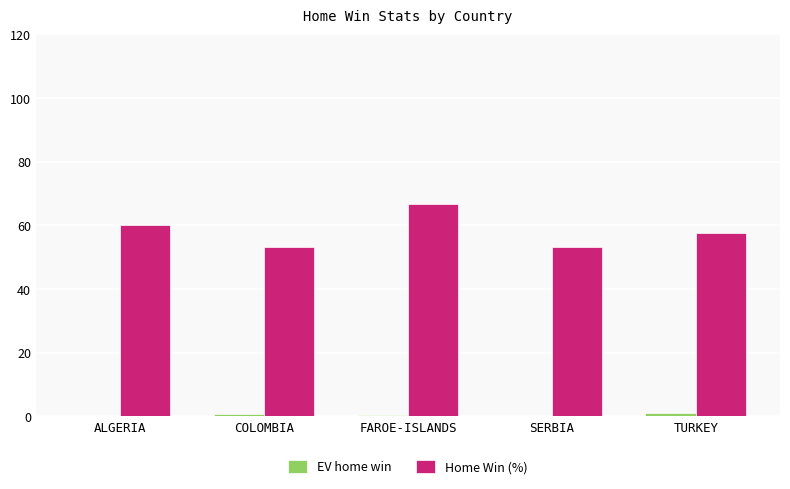

Count the number of categories in the chart.

5